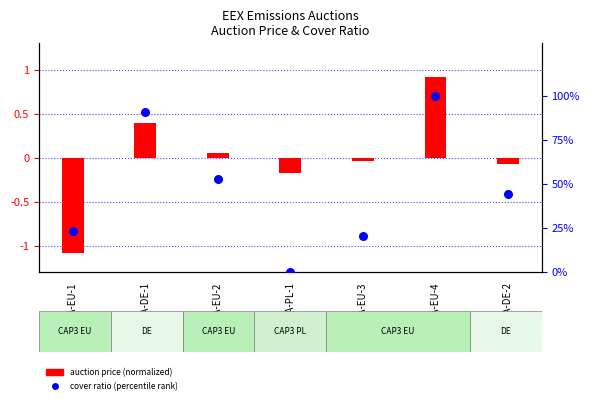

What is the total value across all series at T3PA-EU-1?

22.4